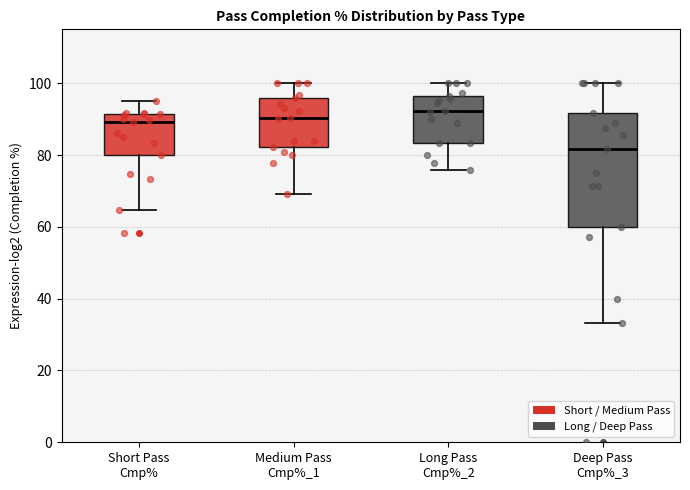

Which box's median line is the highest?

Long Pass Cmp%_2